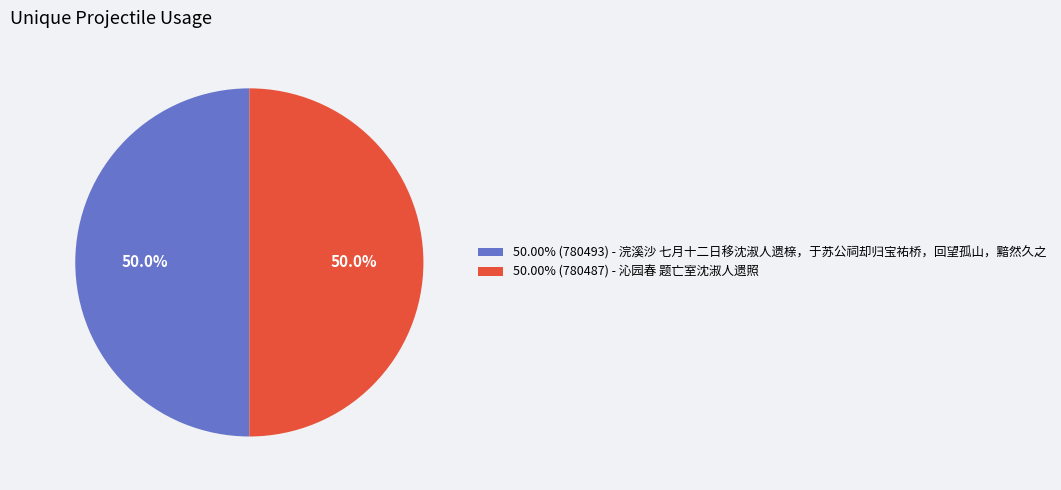

Approximately how many times larger is the value at 50.00% (780487) - 沁园春 题亡室沈淑人遗照 compared to 50.00% (780493) - 浣溪沙 七月十二日移沈淑人遗榇，于苏公祠却归宝祐桥，回望孤山，黯然久之?

1.0